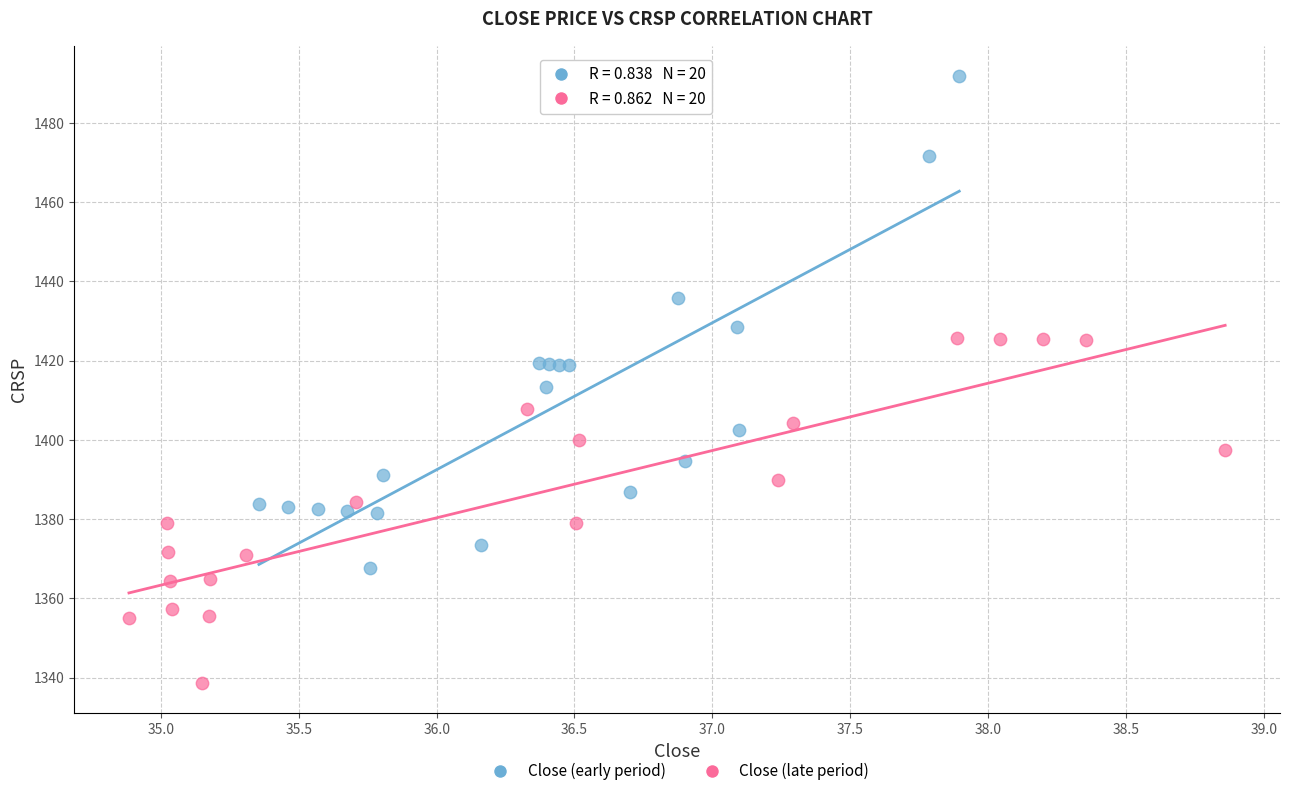

Which series reaches the minimum Y coordinate?

Close (late period)